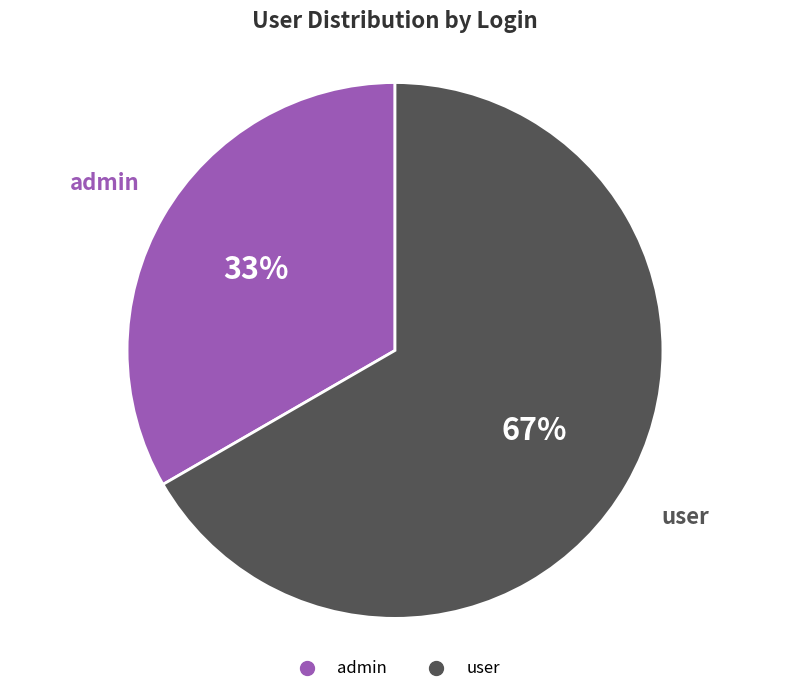

Which has a higher value, admin or user?

user